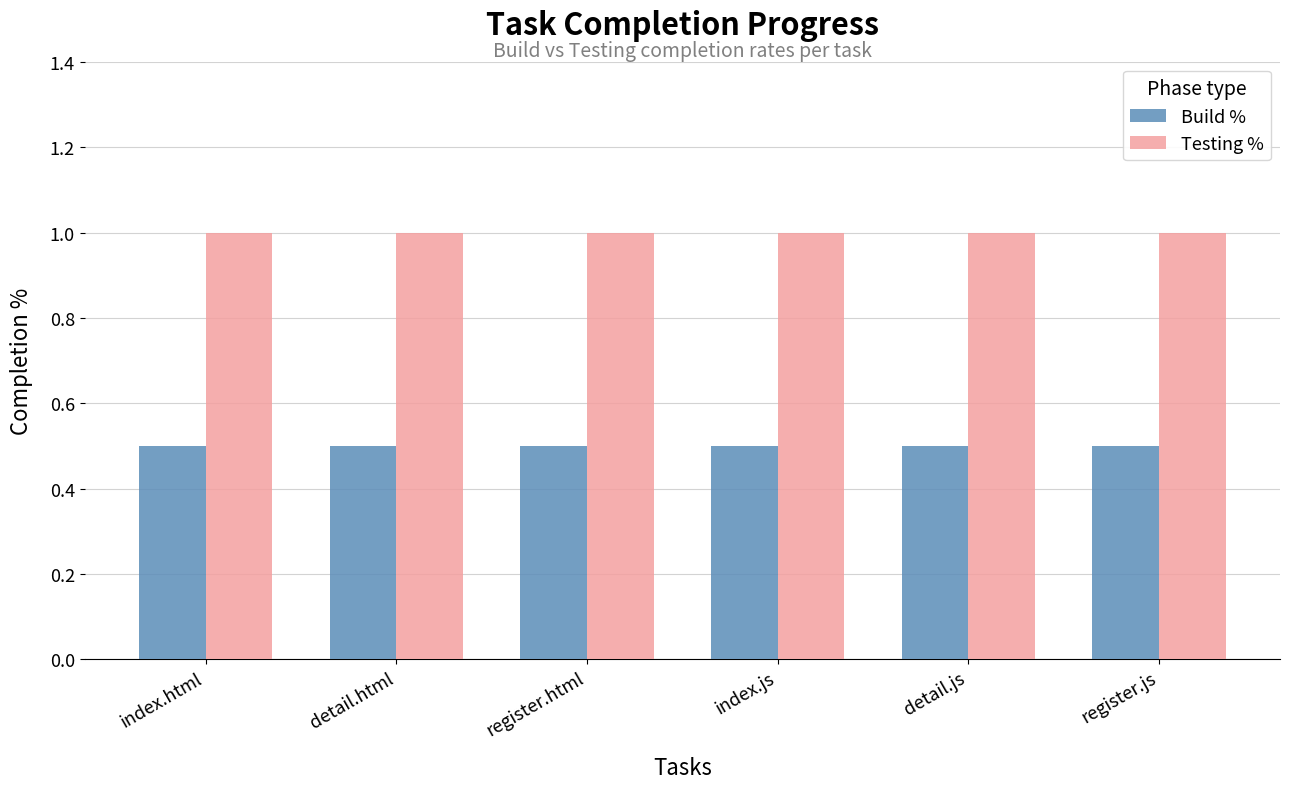

What is the label of the 3rd bar from the left?

register.html